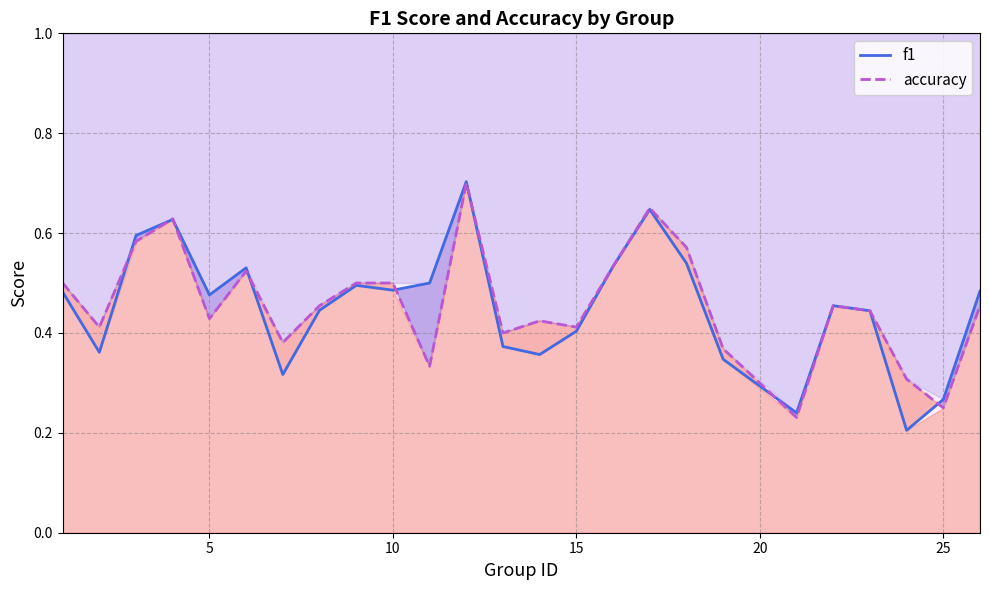

What is the sum of all f1 values?

11.3